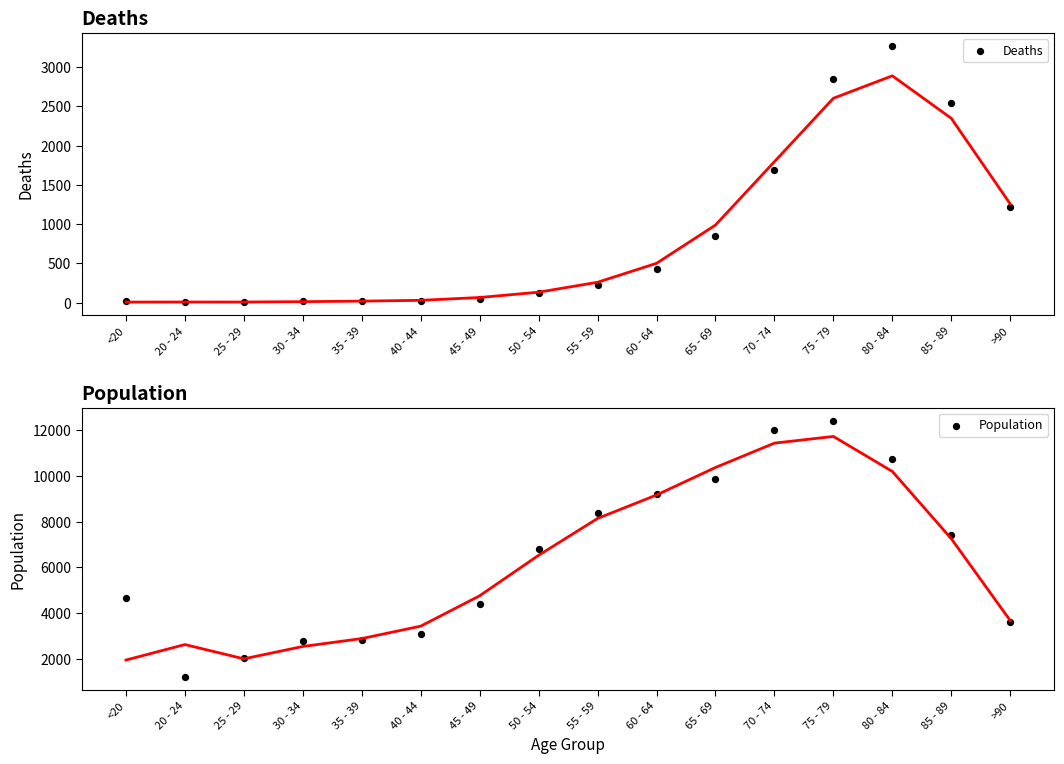

What is the total value across all series at 60 - 64?

9662